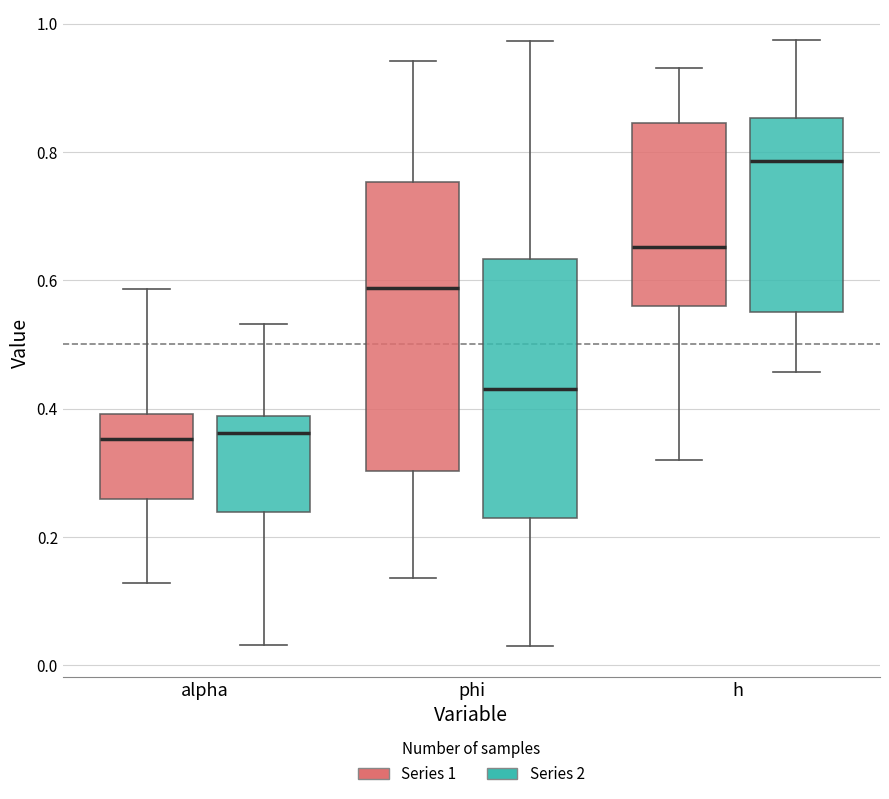

Reading left to right, read every box against the y-axis: the position of its median line, the range the box covers, and the ends of its whiskers. The values are not printed on the chart, so give them approximately, as read against the axis.

alpha (Series 1): median 0.36, box 0.26 to 0.40, whiskers 0.12 to 0.58
alpha (Series 2): median 0.36, box 0.24 to 0.38, whiskers 0.04 to 0.54
phi (Series 1): median 0.58, box 0.30 to 0.76, whiskers 0.14 to 0.94
phi (Series 2): median 0.44, box 0.22 to 0.64, whiskers 0.02 to 0.98
h (Series 1): median 0.66, box 0.56 to 0.84, whiskers 0.32 to 0.94
h (Series 2): median 0.78, box 0.56 to 0.86, whiskers 0.46 to 0.98